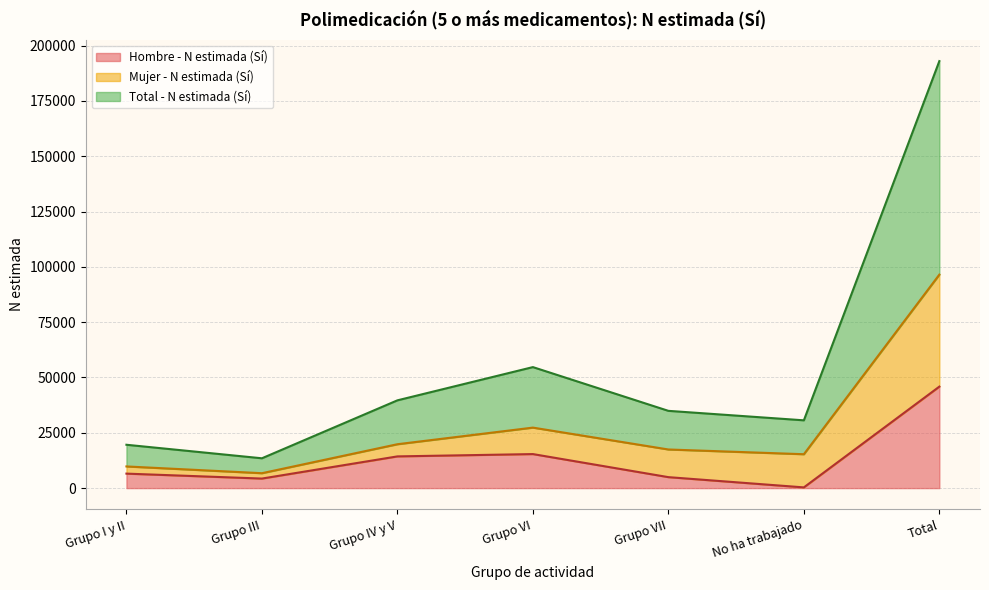

True or false: Hombre - N estimada (Sí) has a value of 25242 at Total.

False